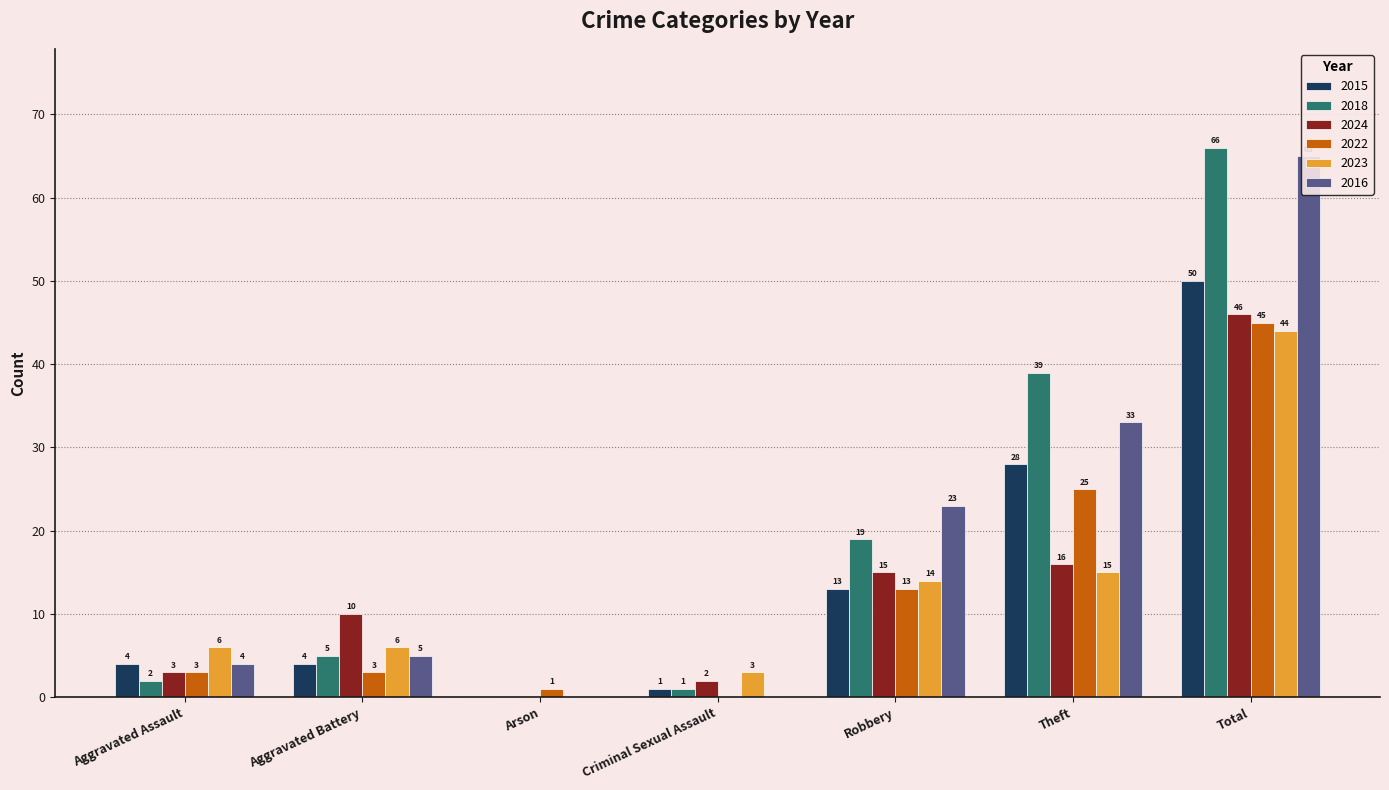

What position from the right is Aggravated Assault?

7